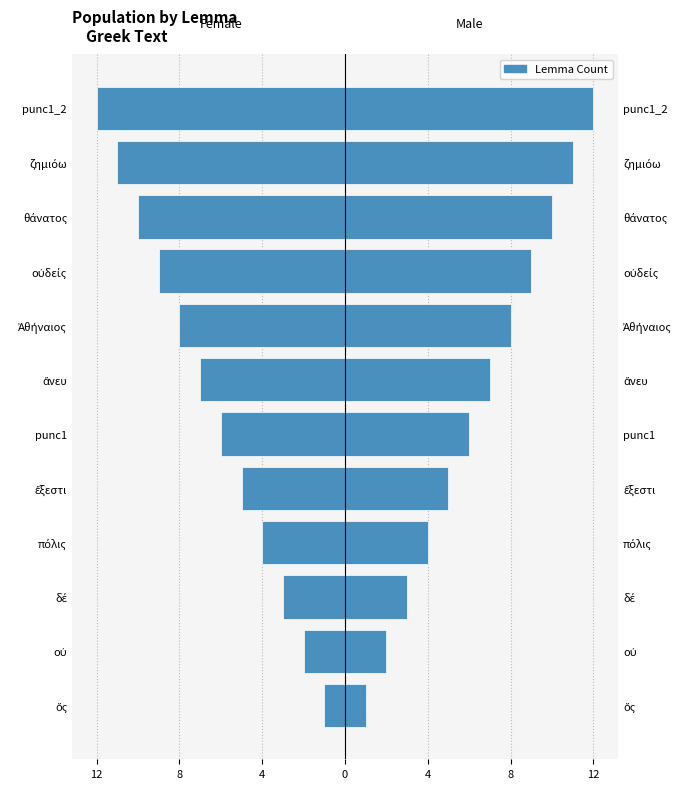

Which series has the largest total across all categories?

Male